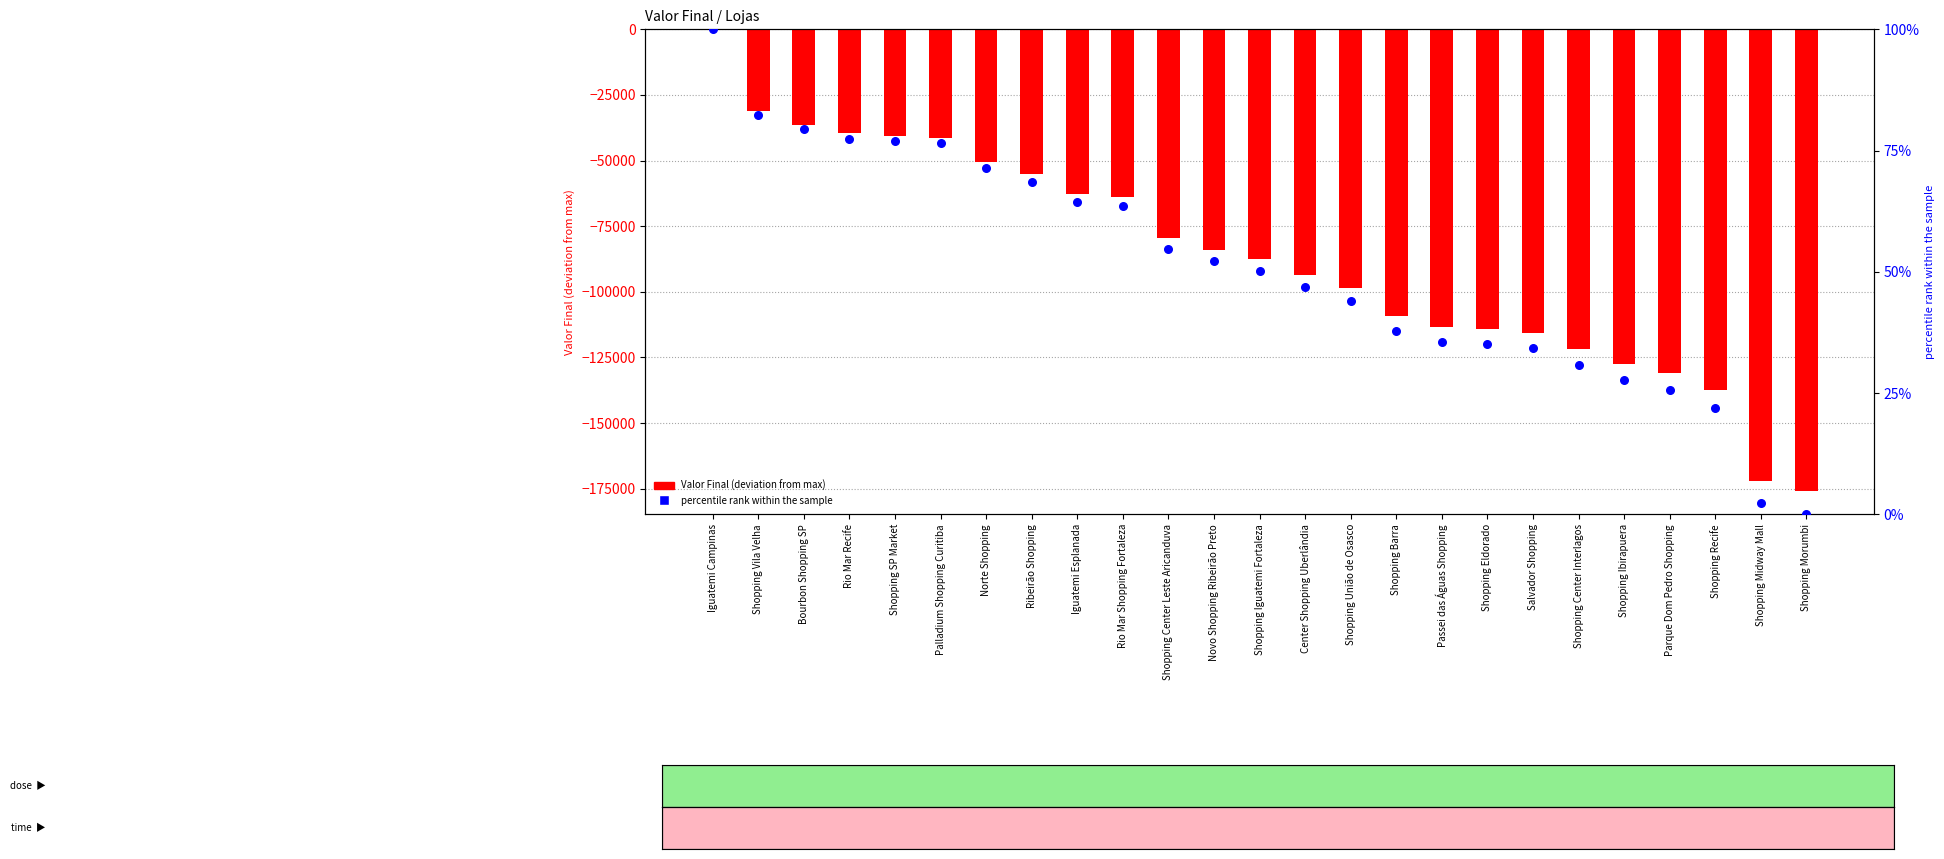

What is the total value across all series at Shopping Eldorado?

-114273.0